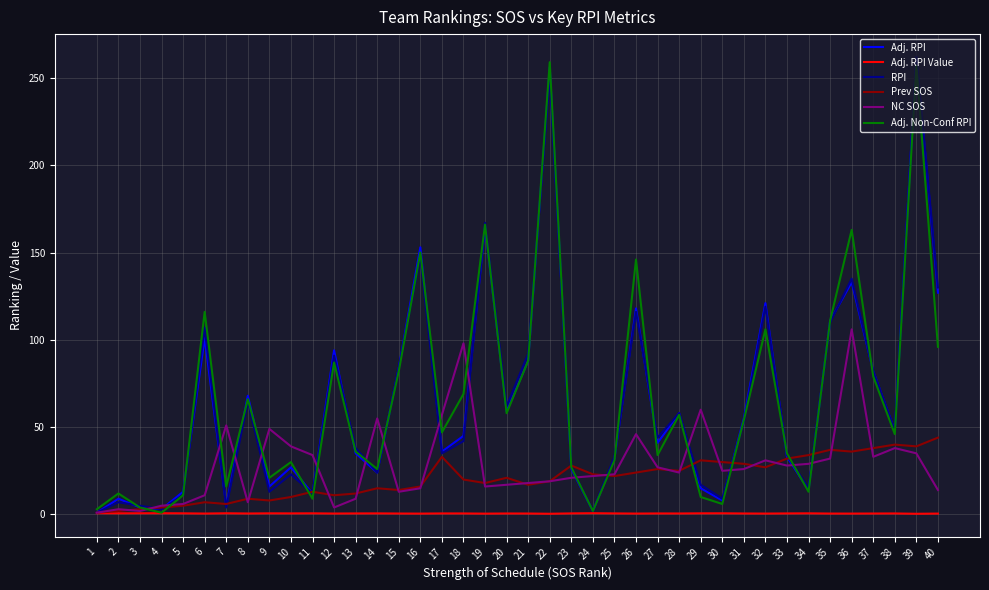

Is the value of RPI at 18 greater than the value of Prev SOS at 29?

Yes